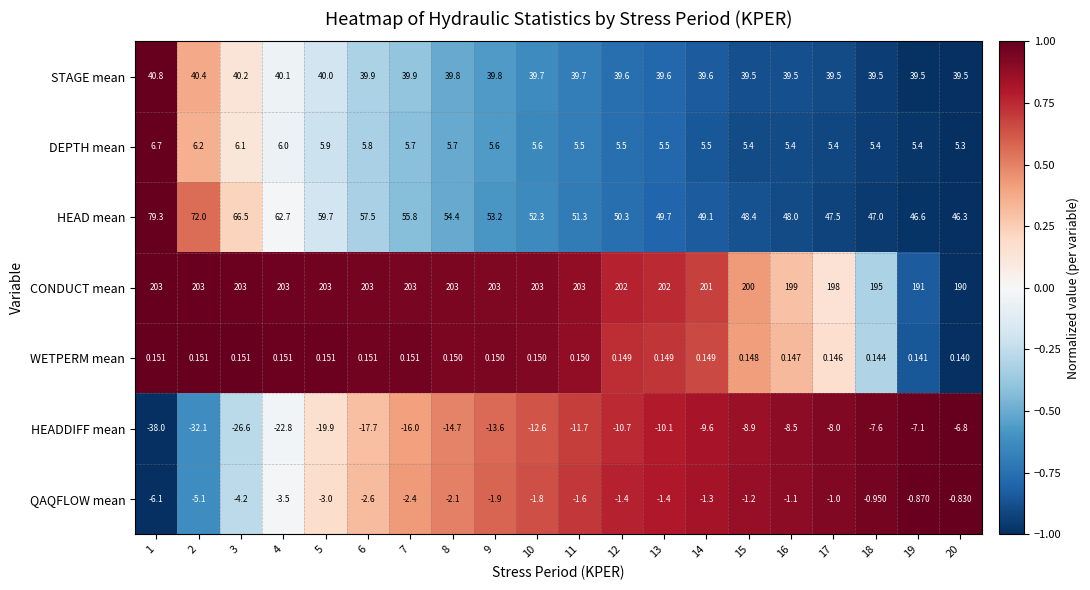

What is the smallest value displayed?

-38.0